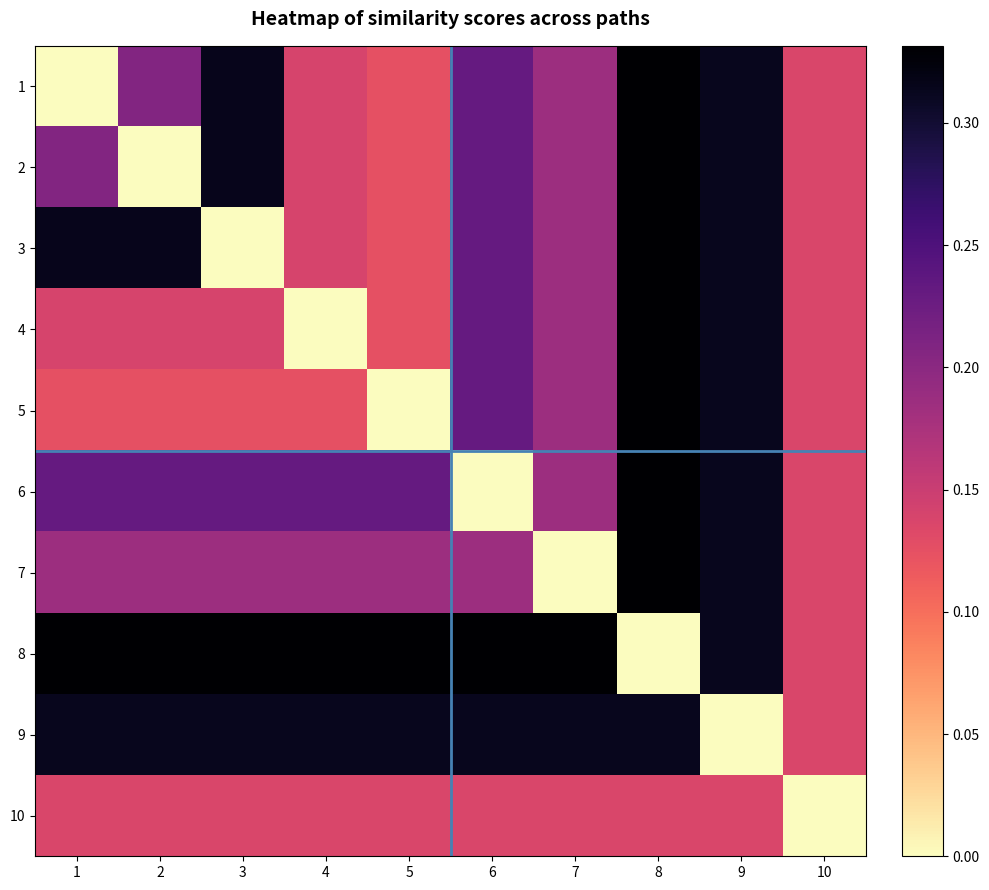

Which series changed the most between 2 and 6?

2